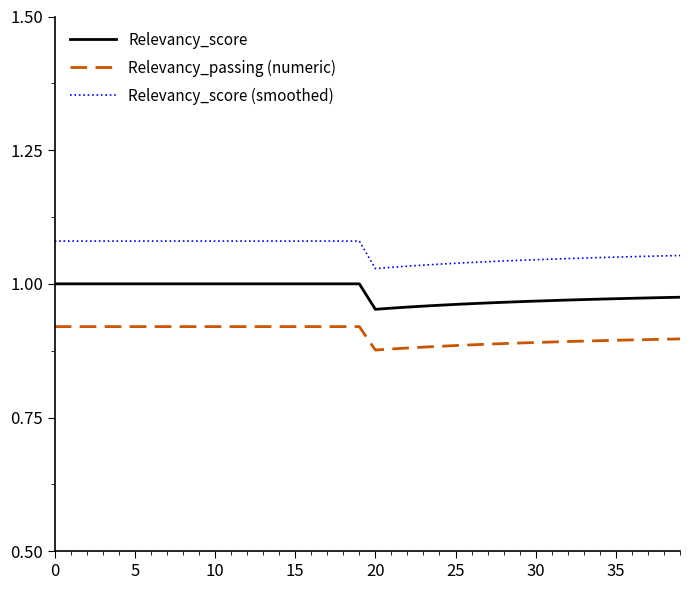

True or false: Relevancy_score and Relevancy_passing (numeric) intersect in this chart.

False